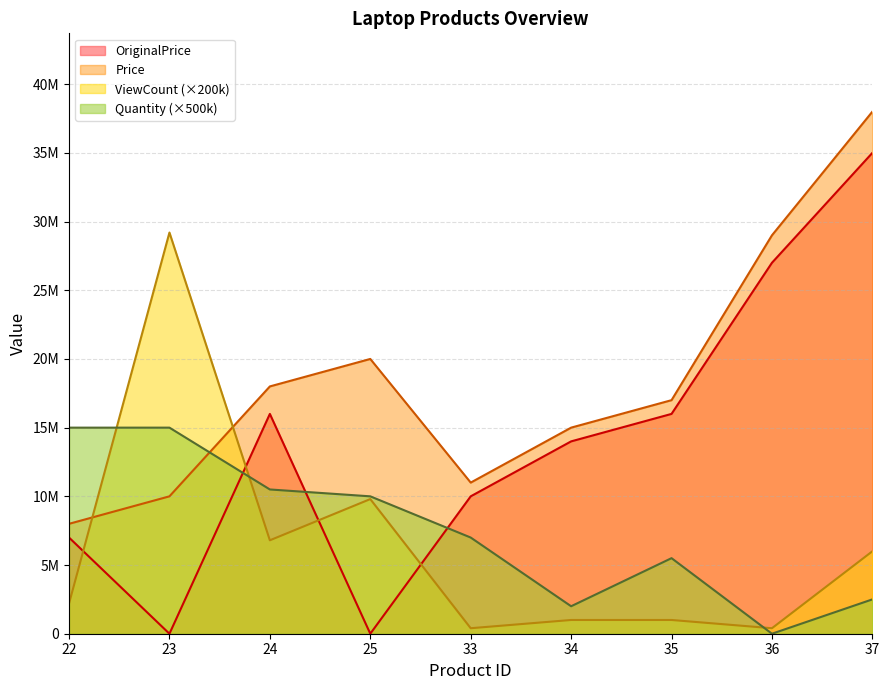

Does the chart have visible grid lines?

Yes